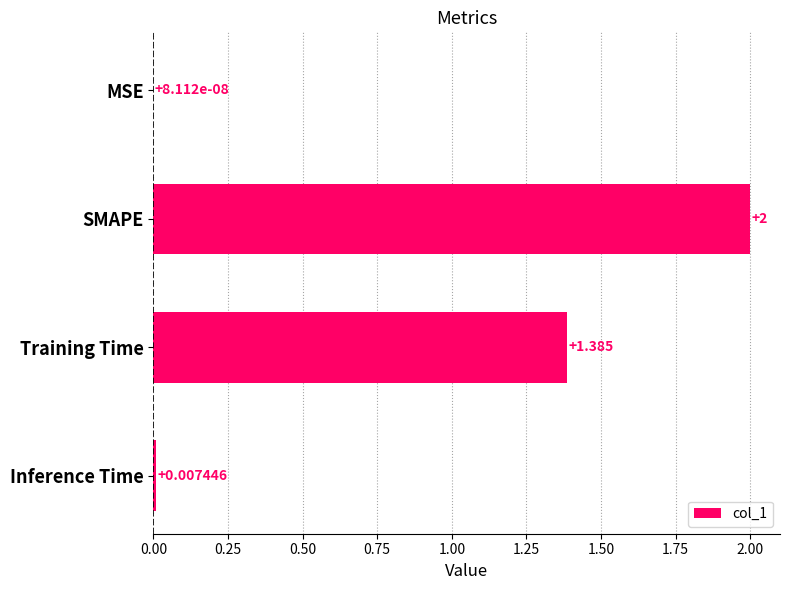

At which label is the value closest to 1?

Training Time